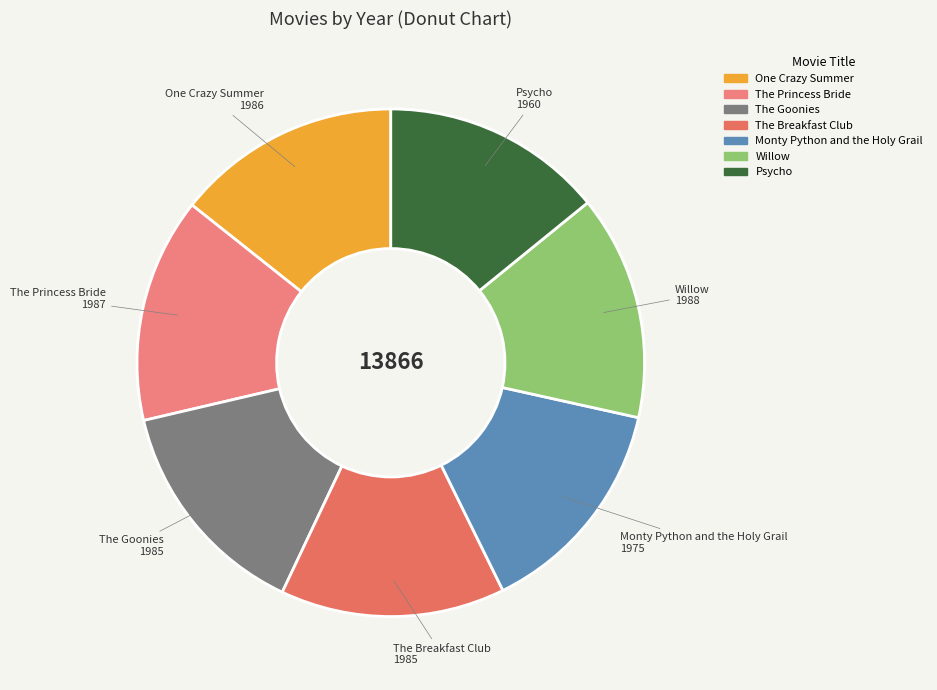

Do Psycho and One Crazy Summer together represent more than half of the pie?

No